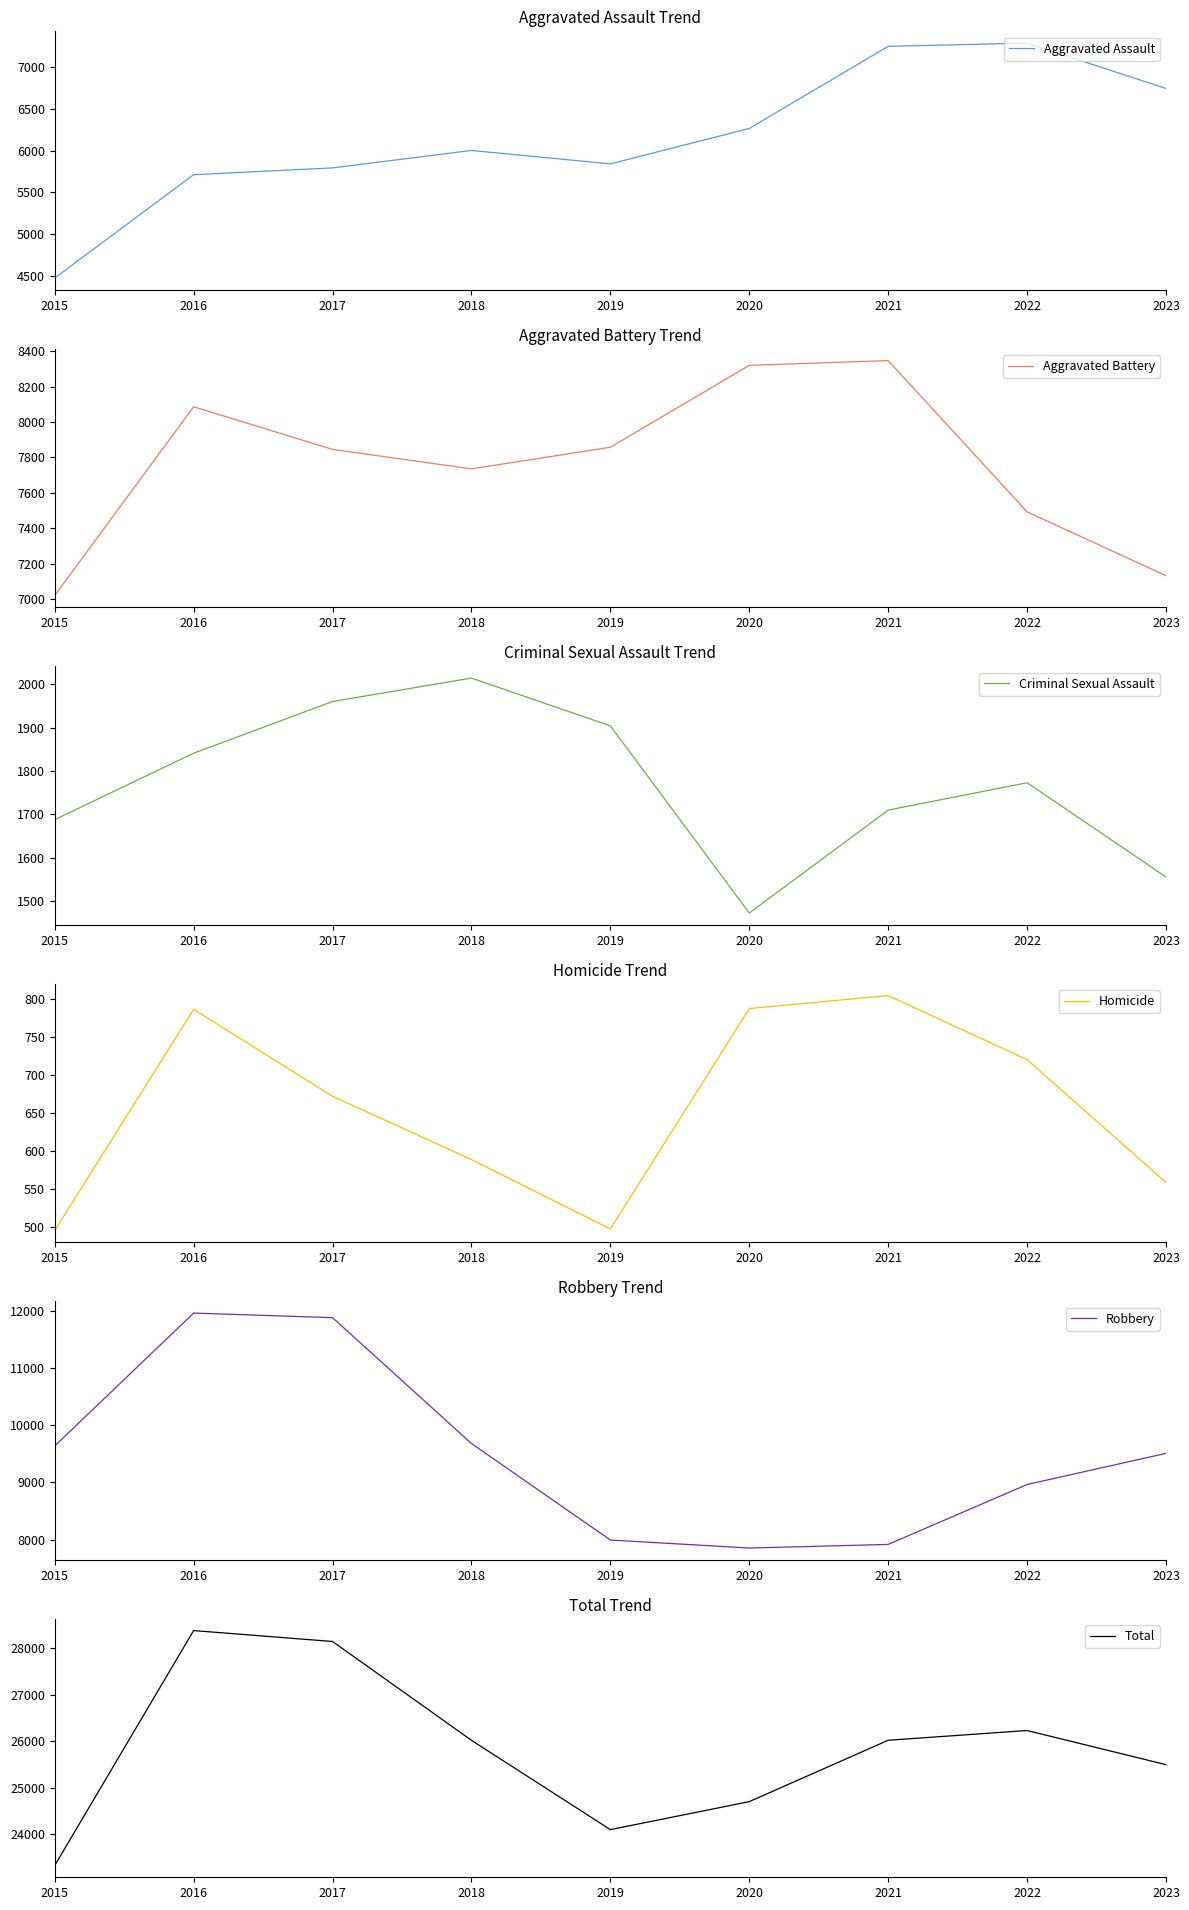

Is the value of Aggravated Assault at 2017 greater than the value of Robbery at 2021?

No